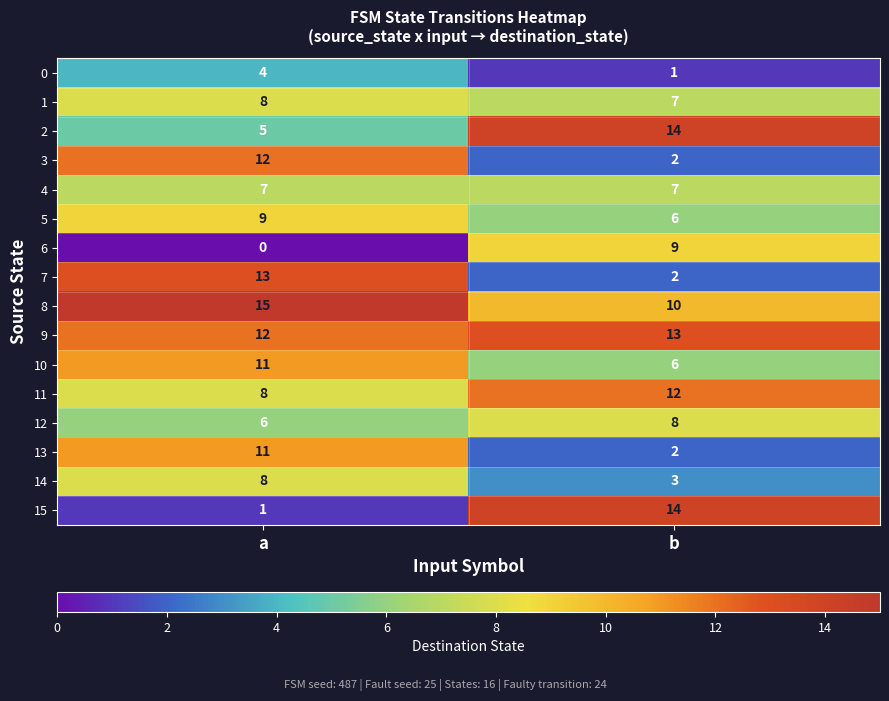

Count the number of data series in this chart.

16